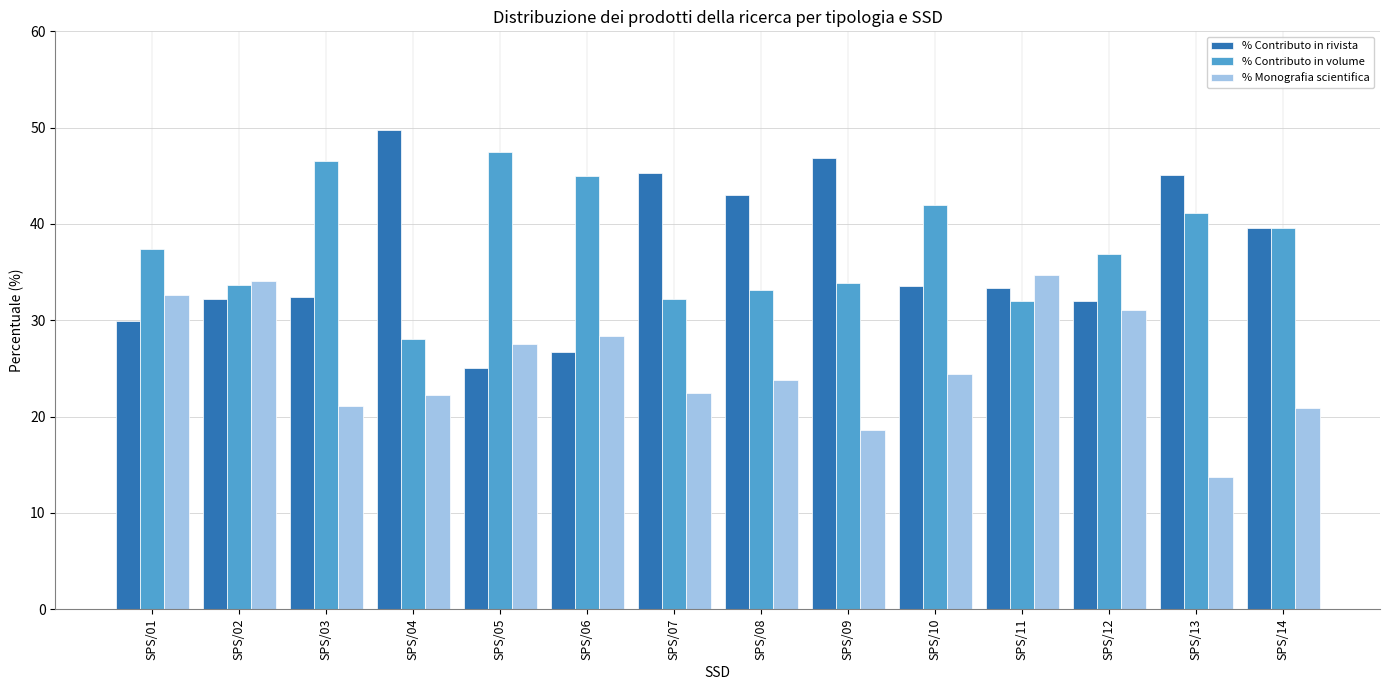

Is the value of % Monografia scientifica at SPS/06 greater than the value of % Contributo in volume at SPS/05?

No